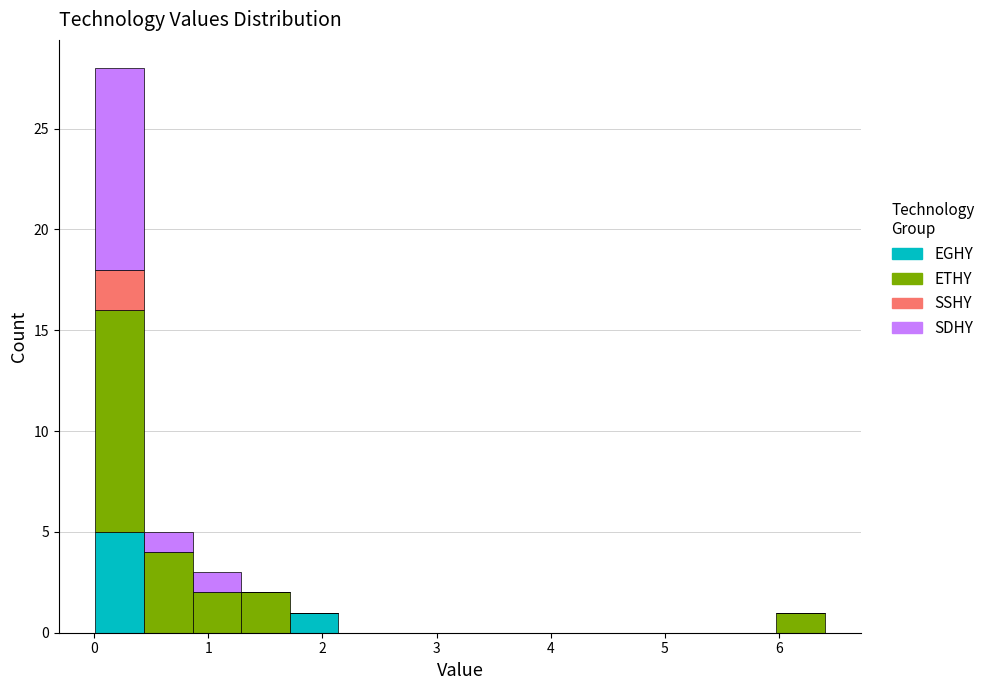

Reading left to right, transcribe this chart: for each stacked bar, give the range it covers on the x-axis and its total height. Neither the bar edges nor the heights are printed on the chart, so give them approximately, as read against the axes.

0.0 to 0.4: 28
0.4 to 0.9: 5
0.9 to 1.3: 3
1.3 to 1.7: 2
1.7 to 2.1: 1
2.1 to 2.6: 0
2.6 to 3.0: 0
3.0 to 3.4: 0
3.4 to 3.8: 0
3.8 to 4.3: 0
4.3 to 4.7: 0
4.7 to 5.1: 0
5.1 to 5.5: 0
5.5 to 6.0: 0
6.0 to 6.4: 1